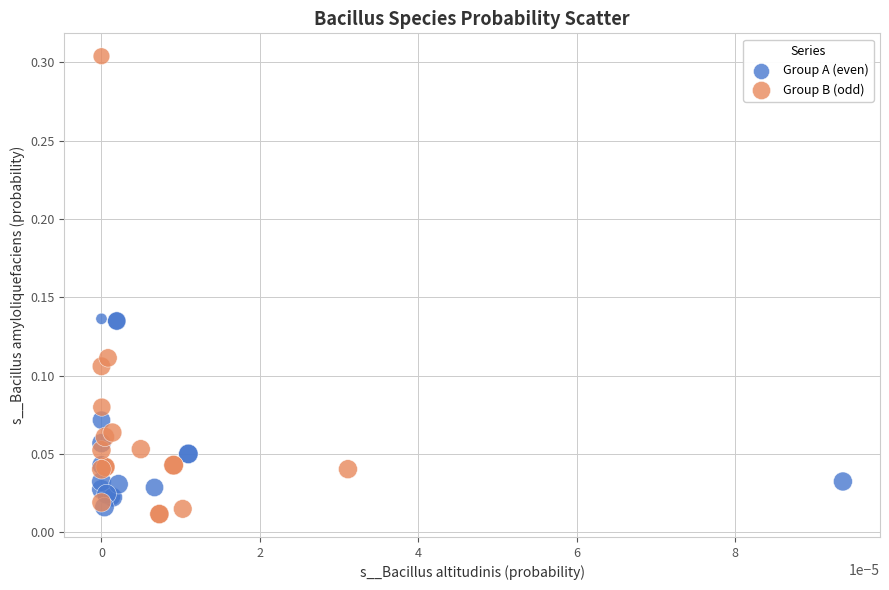

Which series reaches the maximum Y coordinate?

Group B (odd)